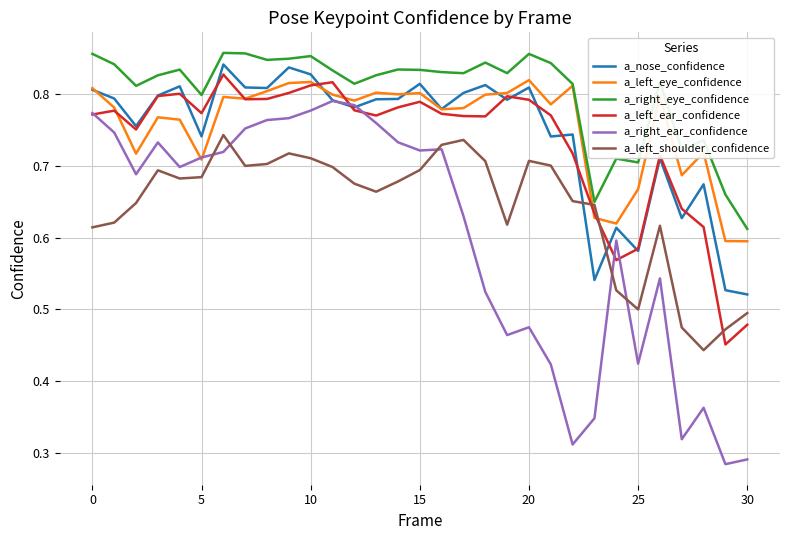

How many intersections are there between a_left_shoulder_confidence and a_nose_confidence?

2